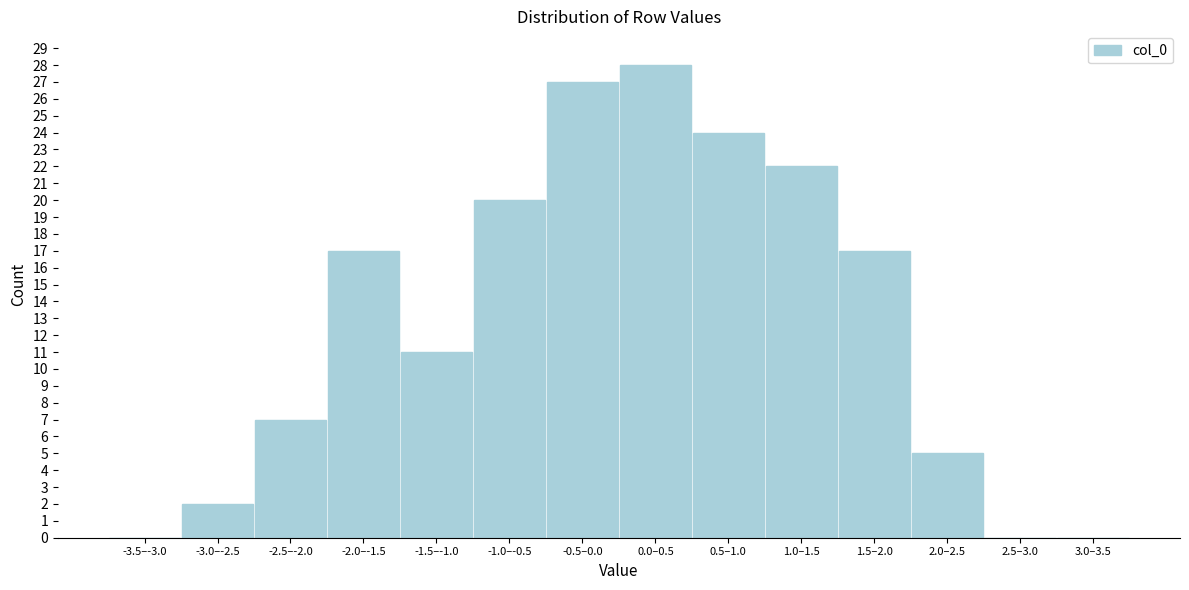

Reading left to right, list all the values displayed in this chart.

-3.5–-3.0=0	-3.0–-2.5=2	-2.5–-2.0=7	-2.0–-1.5=17	-1.5–-1.0=11	-1.0–-0.5=20	-0.5–0.0=27	0.0–0.5=28	0.5–1.0=24	1.0–1.5=22	1.5–2.0=17	2.0–2.5=5	2.5–3.0=0	3.0–3.5=0